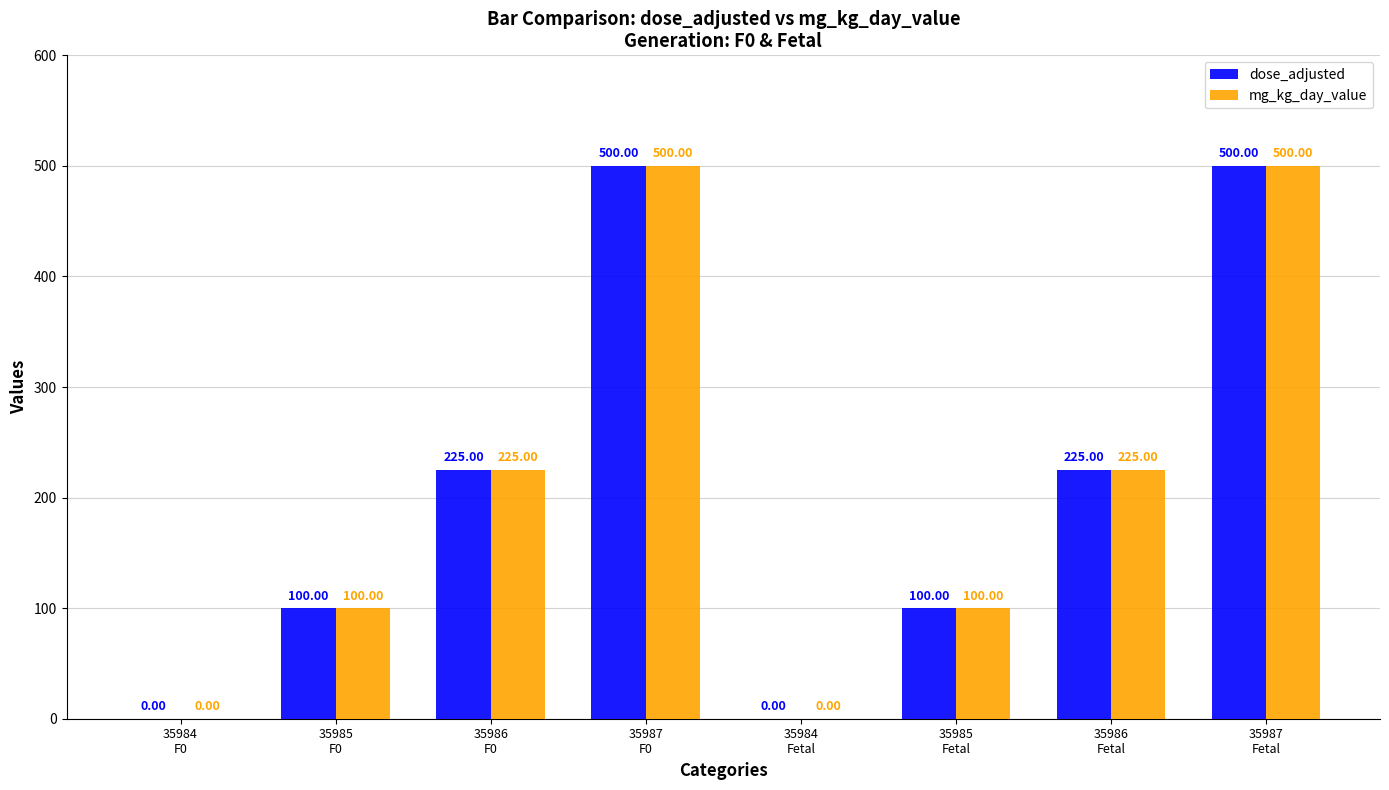

What is the greatest value displayed?

500